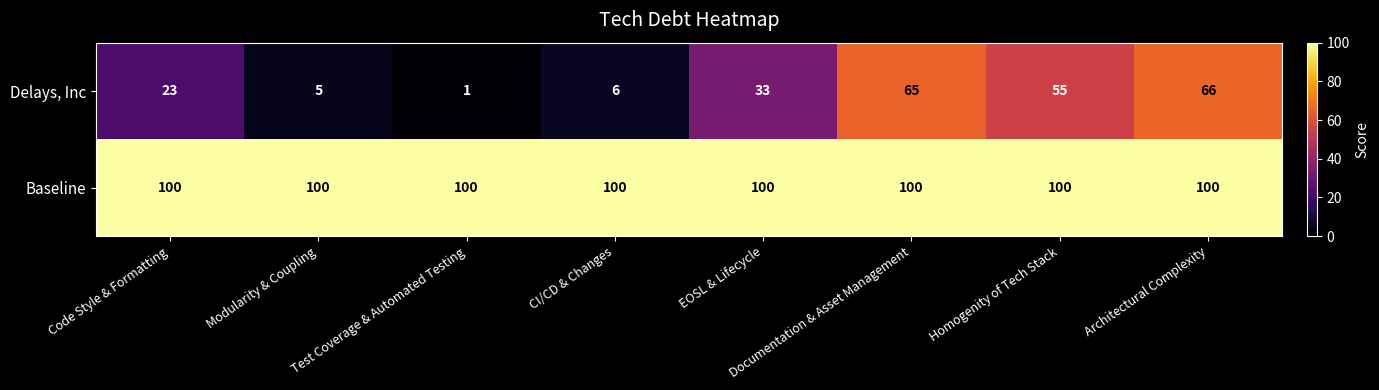

What is the total value across all series at EOSL & Lifecycle?

133